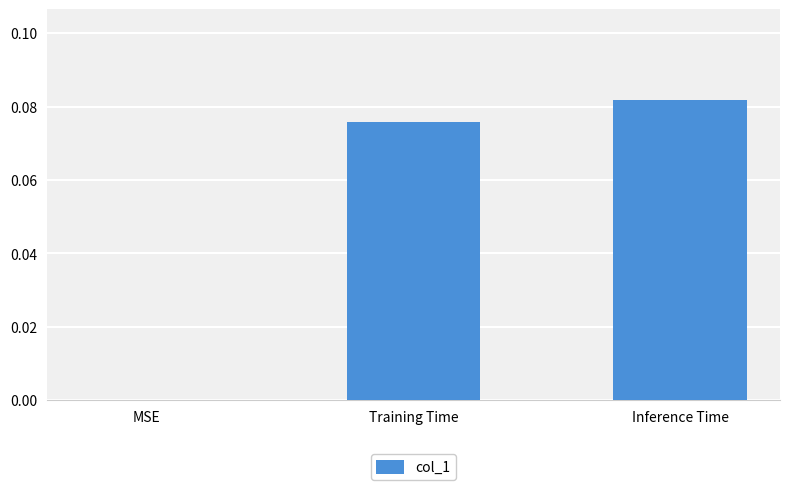

What is the change in value from MSE to Training Time?

+0.1